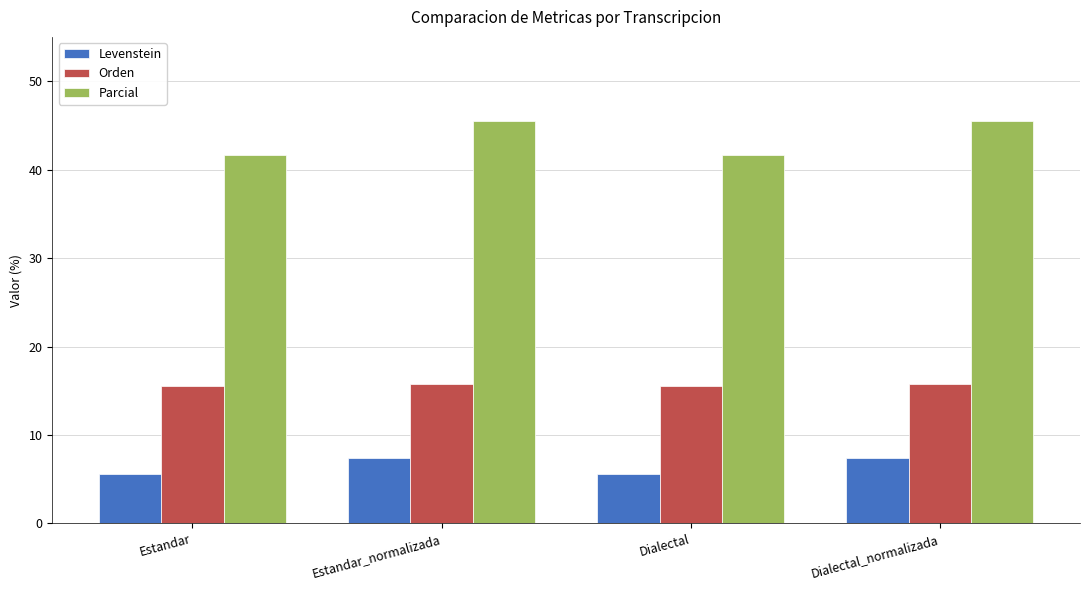

What is the sum of the Parcial values at Estandar_normalizada and Dialectal?

87.1